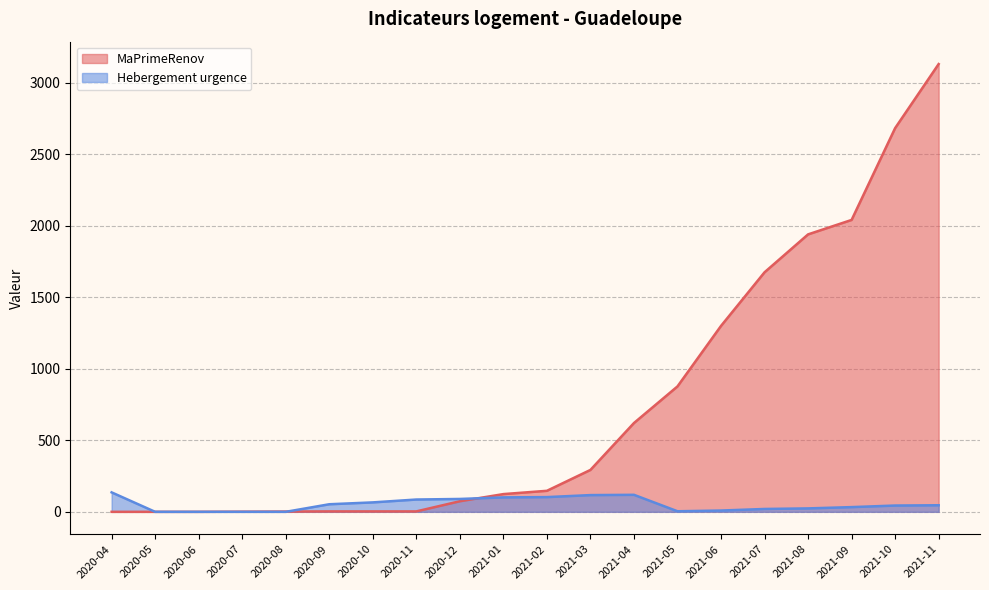

Is the value of Hebergement urgence at 2021-03 greater than the value of MaPrimeRenov at 2020-06?

Yes